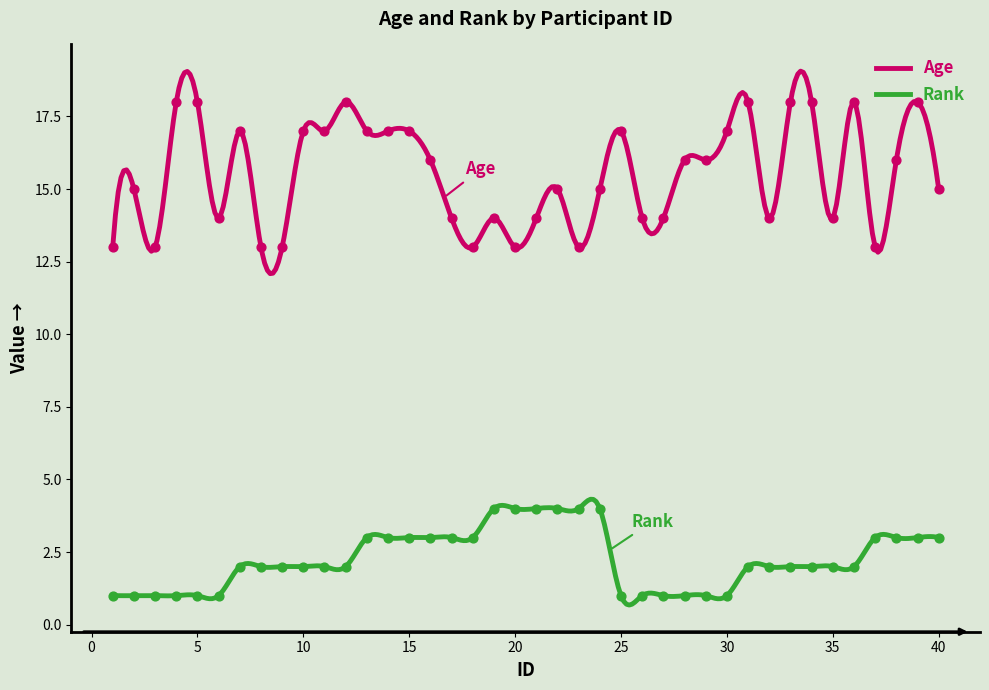

What are all the series names shown in the legend?

Age, Rank